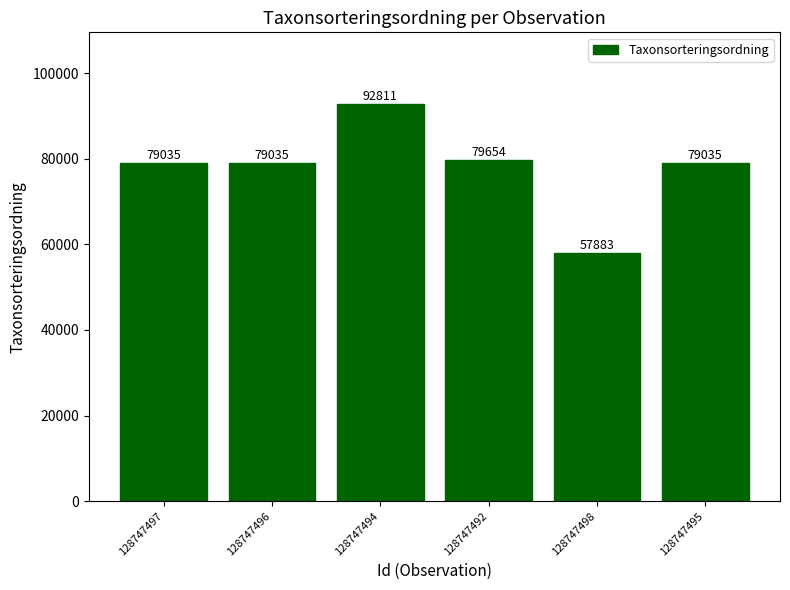

What is the change in value from 128747496 to 128747498?

-21152